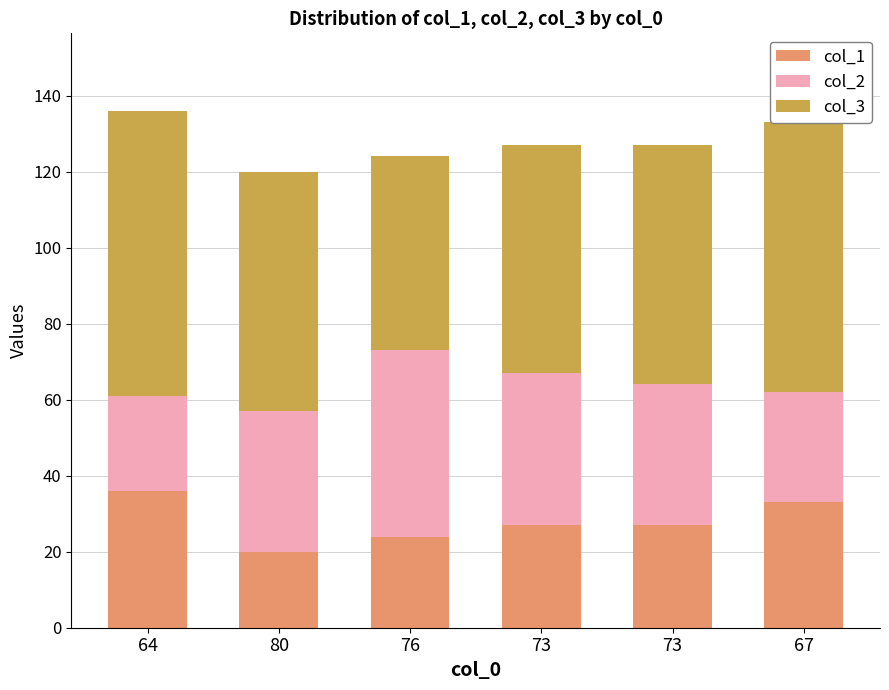

The value of col_2 at 73 is 65. True or false?

False